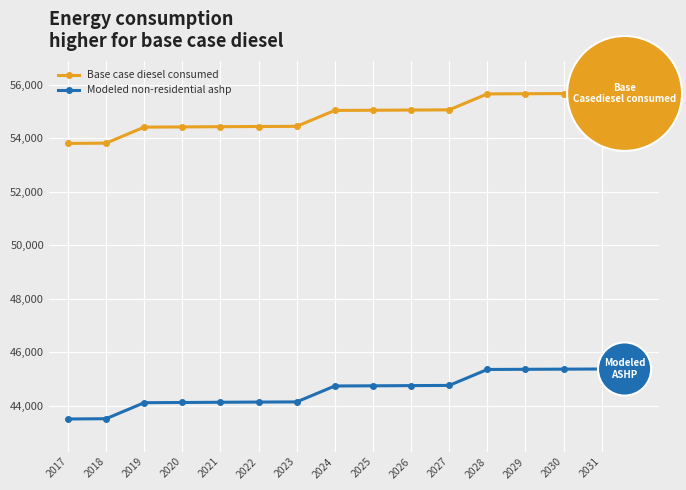

How many lines are shown in the chart?

2